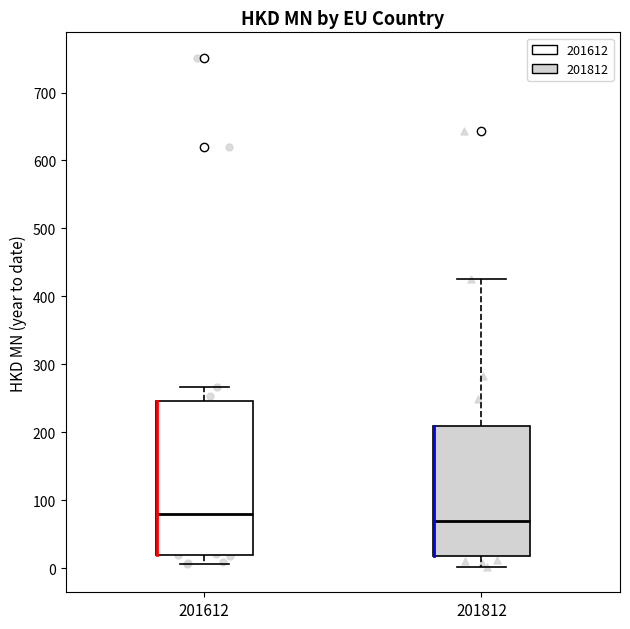

Which box is the tallest, from its lower edge to its upper edge?

201612